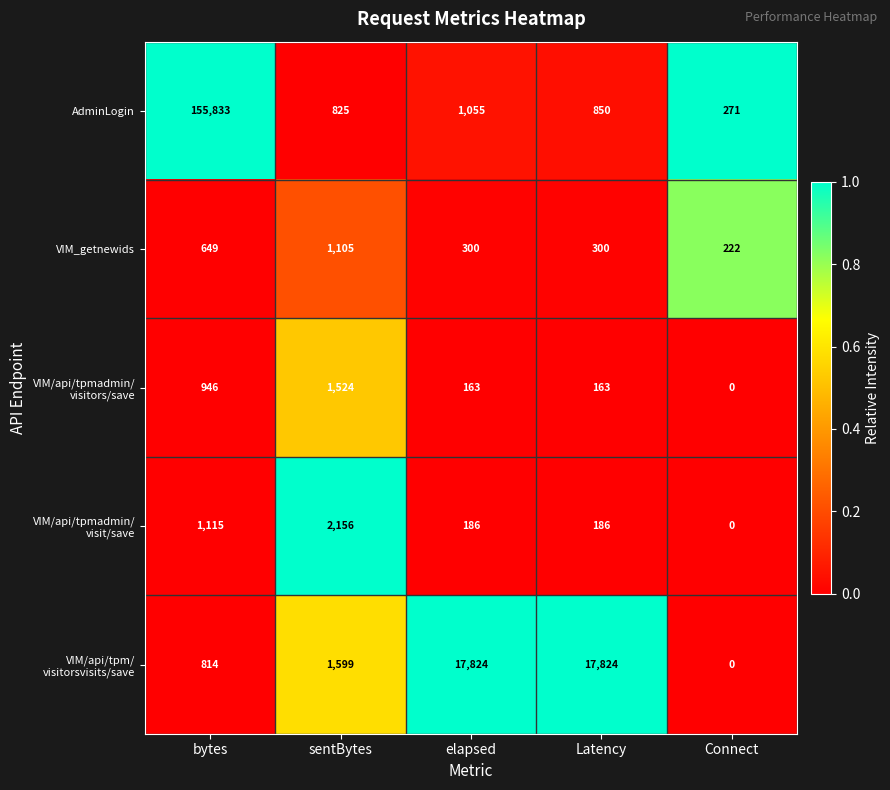

The AdminLogin series shows 850 at Latency. True or false?

True